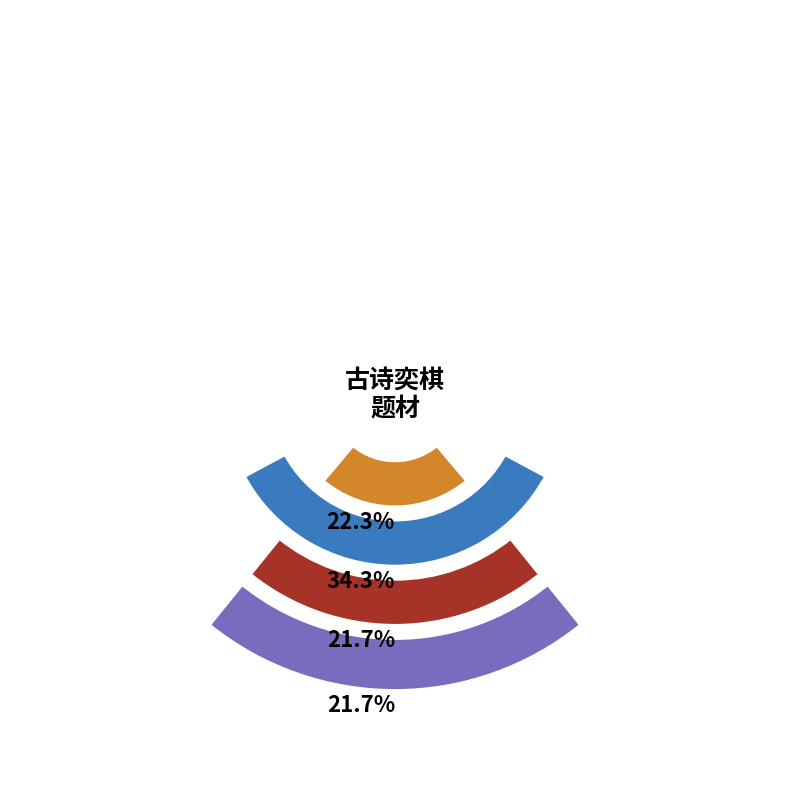

Does any single category account for the majority?

No